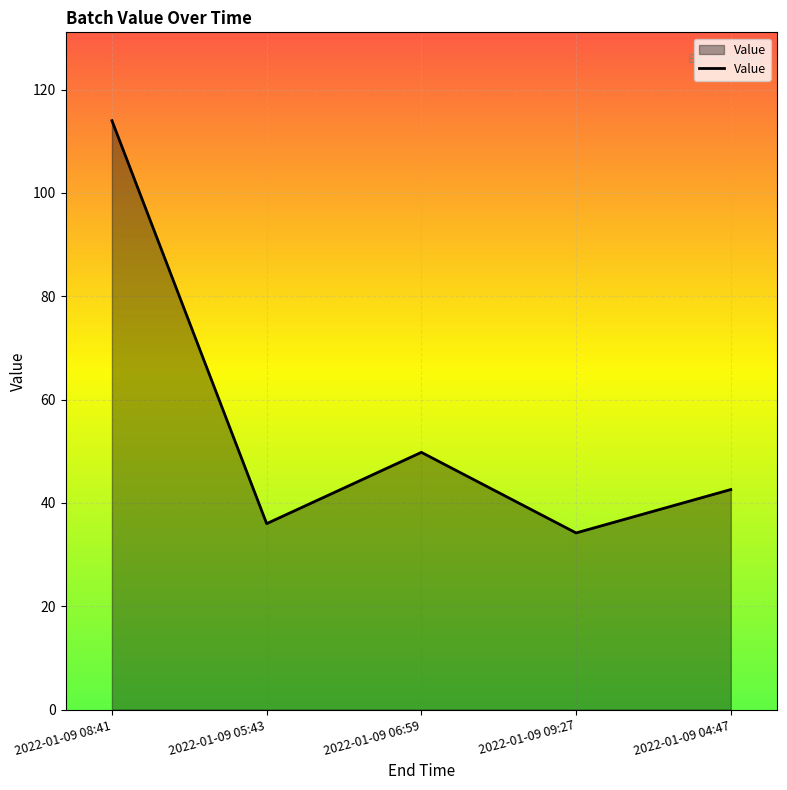

What position from the left is 2022-01-09 09:27?

4